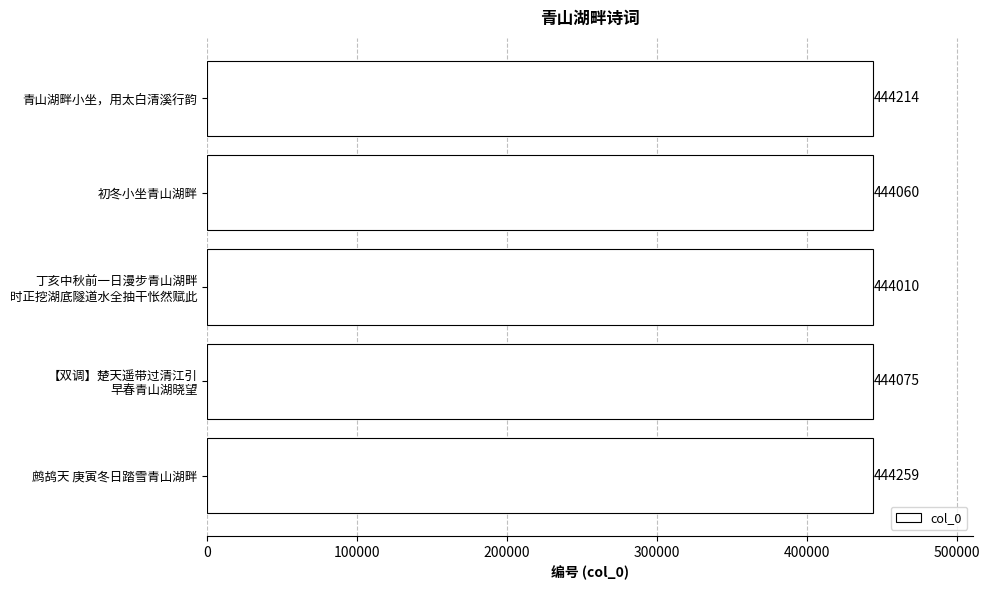

Rank the categories by value from highest to lowest.

鹧鸪天 庚寅冬日踏雪青山湖畔, 青山湖畔小坐，用太白清溪行韵, 【双调】楚天遥带过清江引
早春青山湖晓望, 初冬小坐青山湖畔, 丁亥中秋前一日漫步青山湖畔
时正挖湖底隧道水全抽干怅然赋此